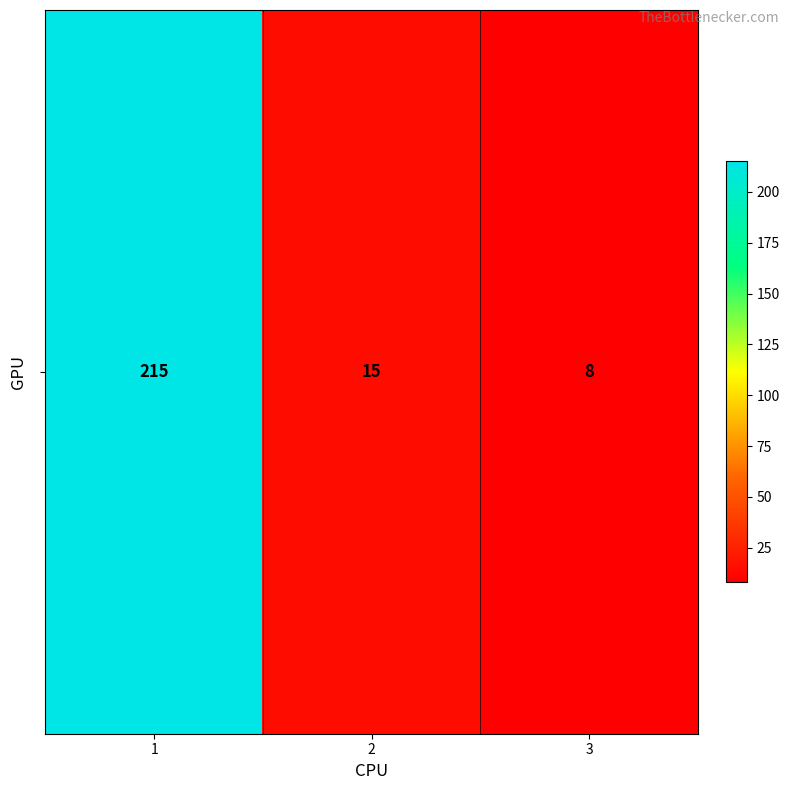

Between 3 and 2, which is larger?

2